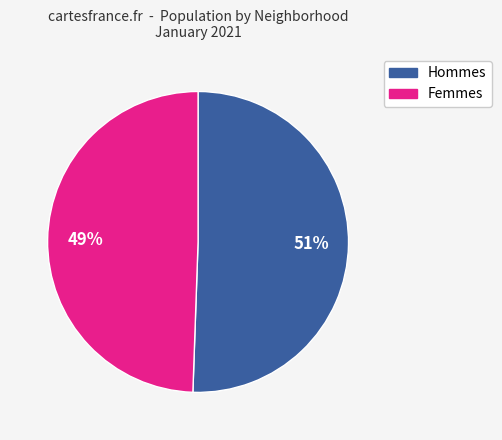

Does any single category account for the majority?

Yes